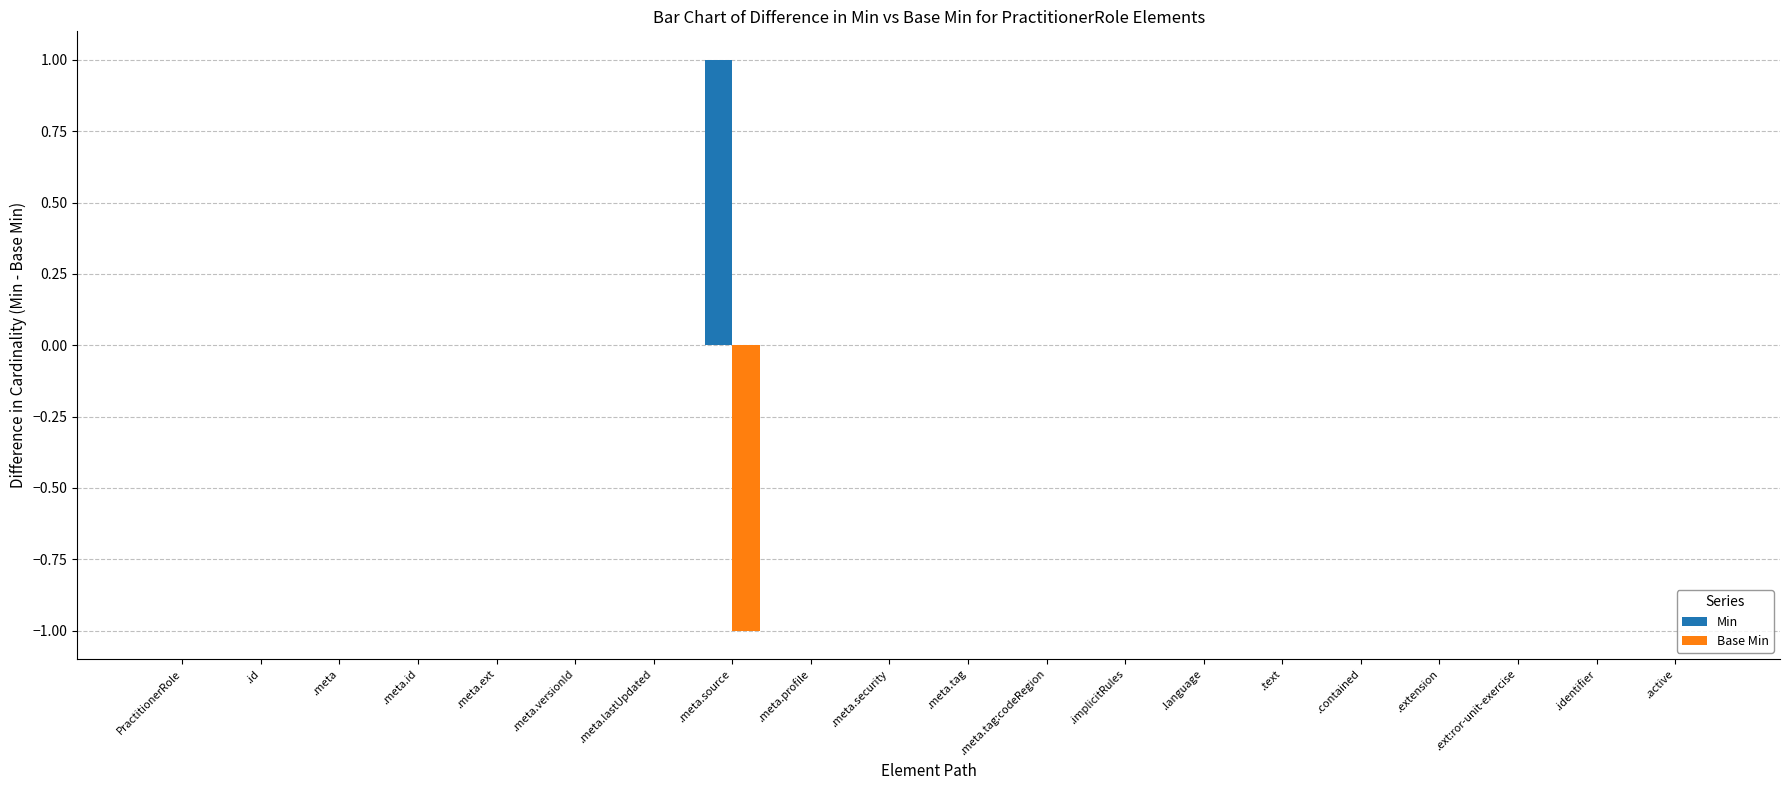

What are all the series names shown in the legend?

Min, Base Min